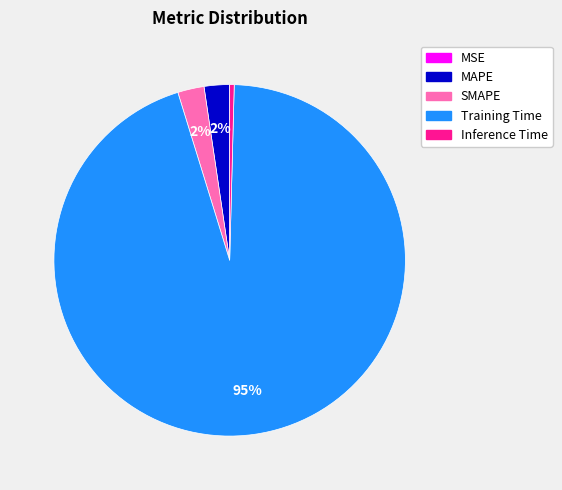

To the nearest percent, what percentage of the pie is SMAPE?

2%